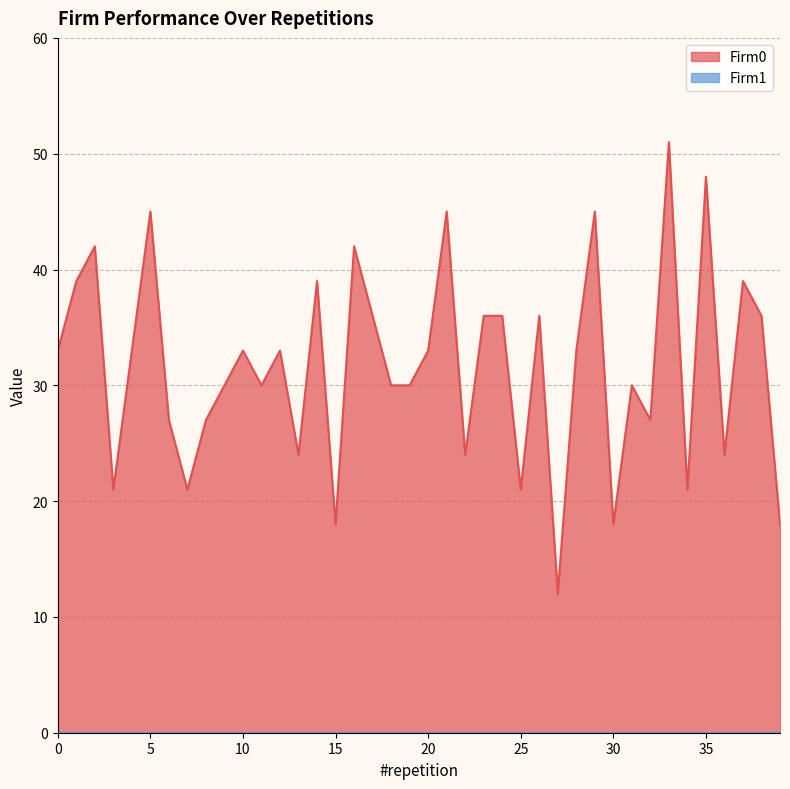

Reading left to right, extract all data points from this chart.

0=33	1=39	2=42	3=21	4=33	5=45	6=27	7=21	8=27	9=30	10=33	11=30	12=33	13=24	14=39	15=18	16=42	17=36	18=30	19=30	20=33	21=45	22=24	23=36	24=36	25=21	26=36	27=12	28=33	29=45	30=18	31=30	32=27	33=51	34=21	35=48	36=24	37=39	38=36	39=18